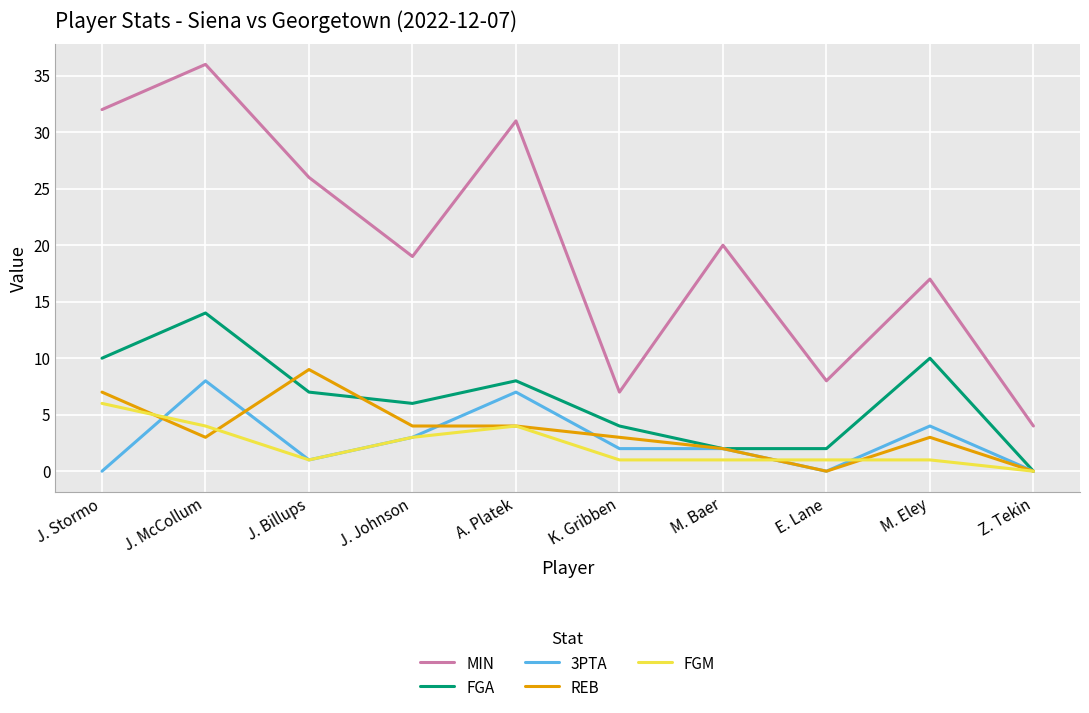

At which category does the chart reach its peak across all series?

J. McCollum